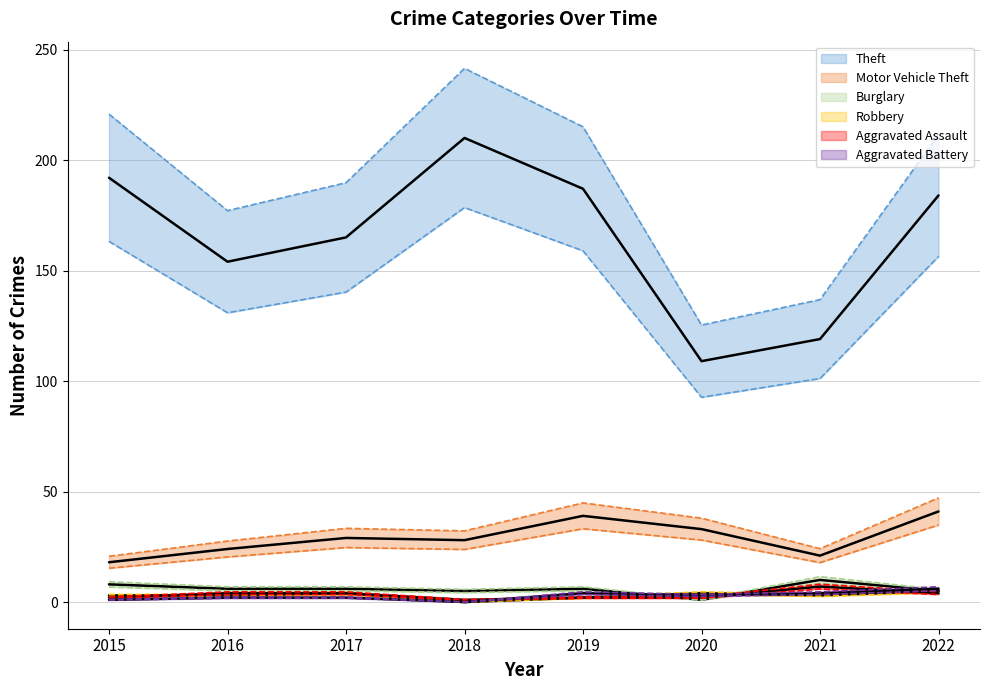

What is the difference between the maximum and minimum values in the Motor Vehicle Theft series?

23.0